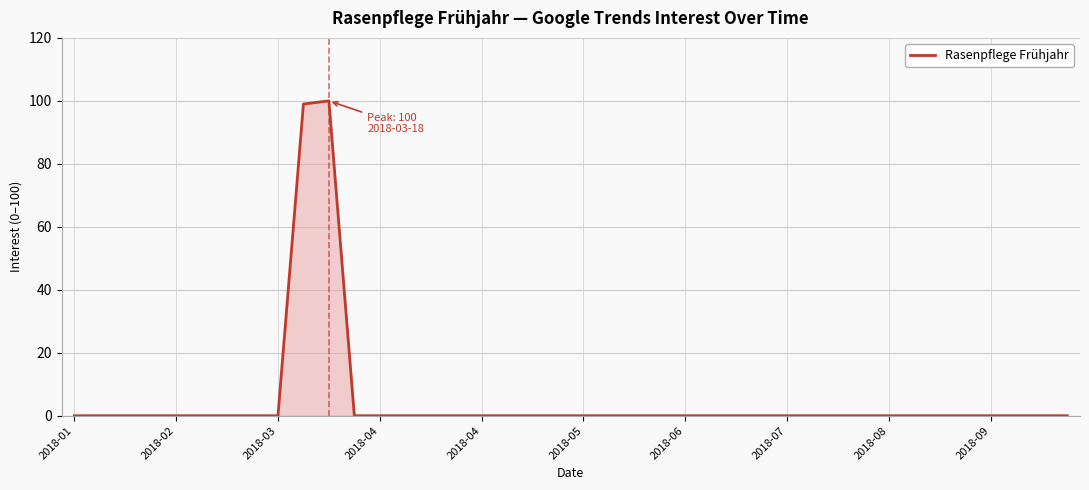

What is the greatest value displayed?

100